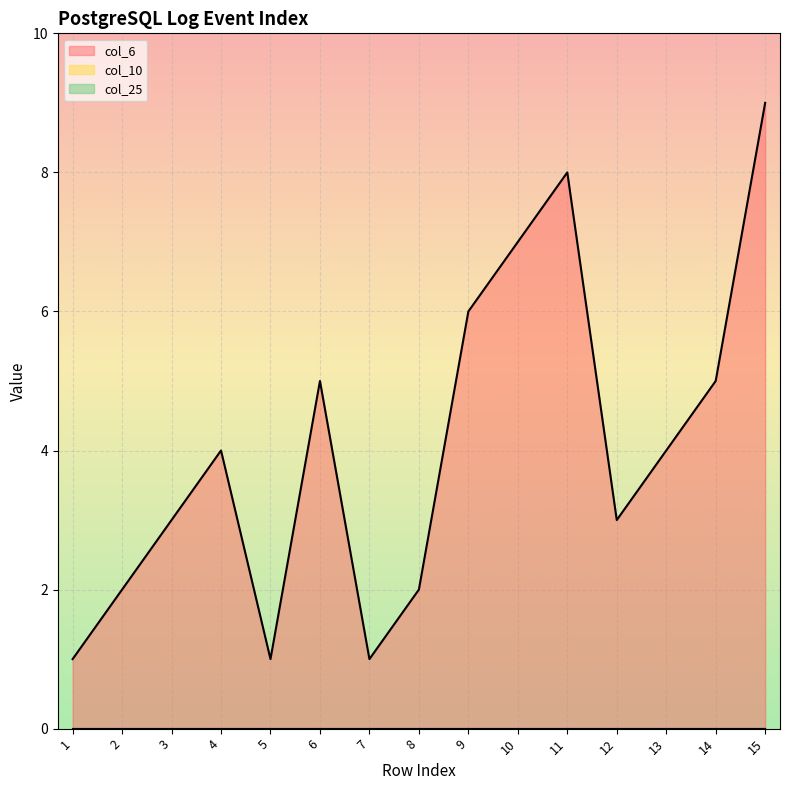

Where is the first local maximum for col_6?

4